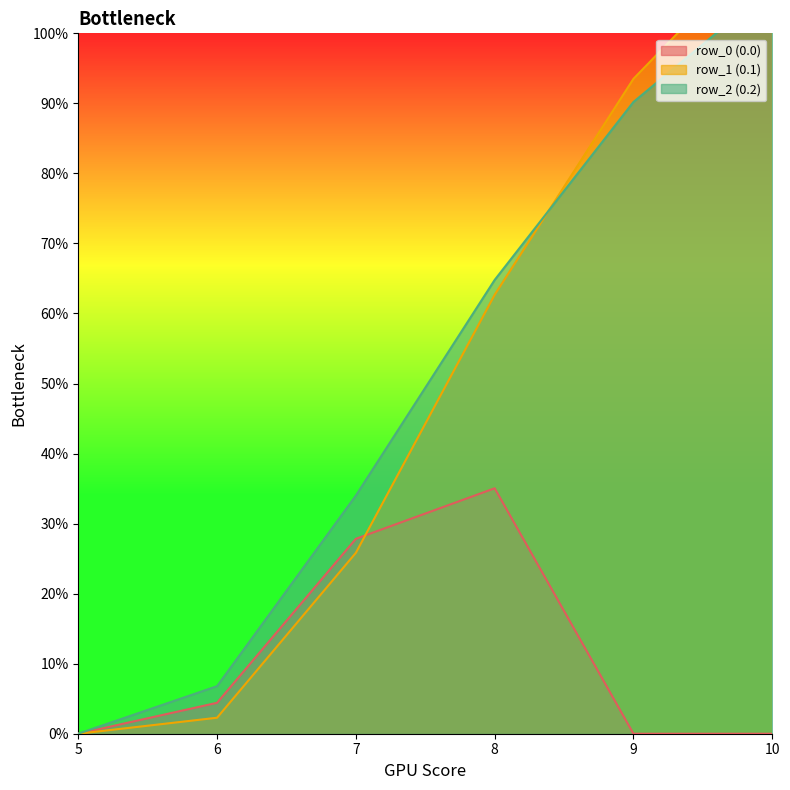

What is the sum of all row_2 values?

302.5